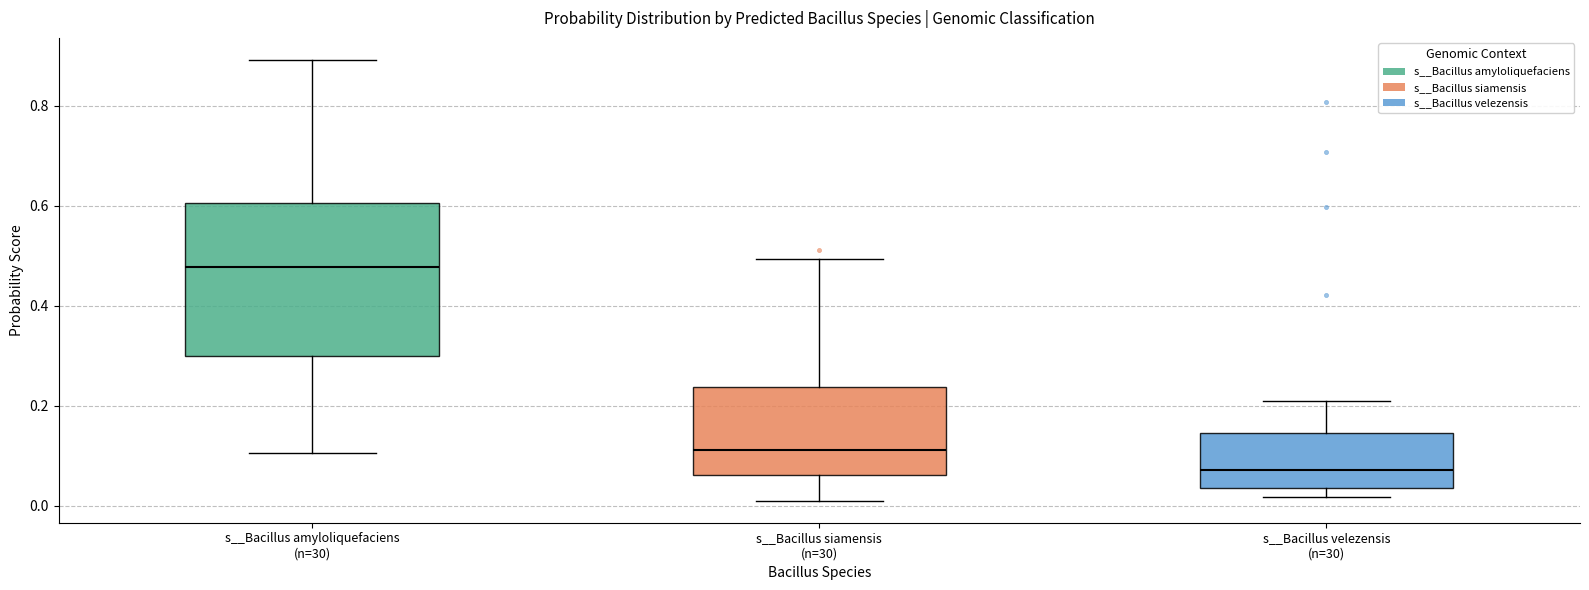

Which box's median line is the highest?

s__Bacillus amyloliquefaciens (n=30)